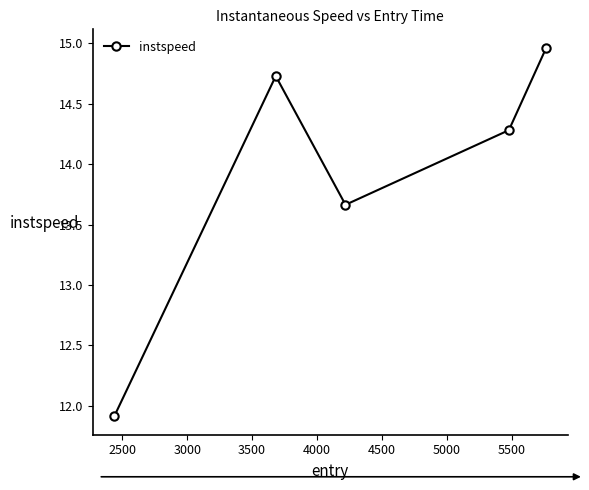

What is the value of the 4th point from the left?

14.3